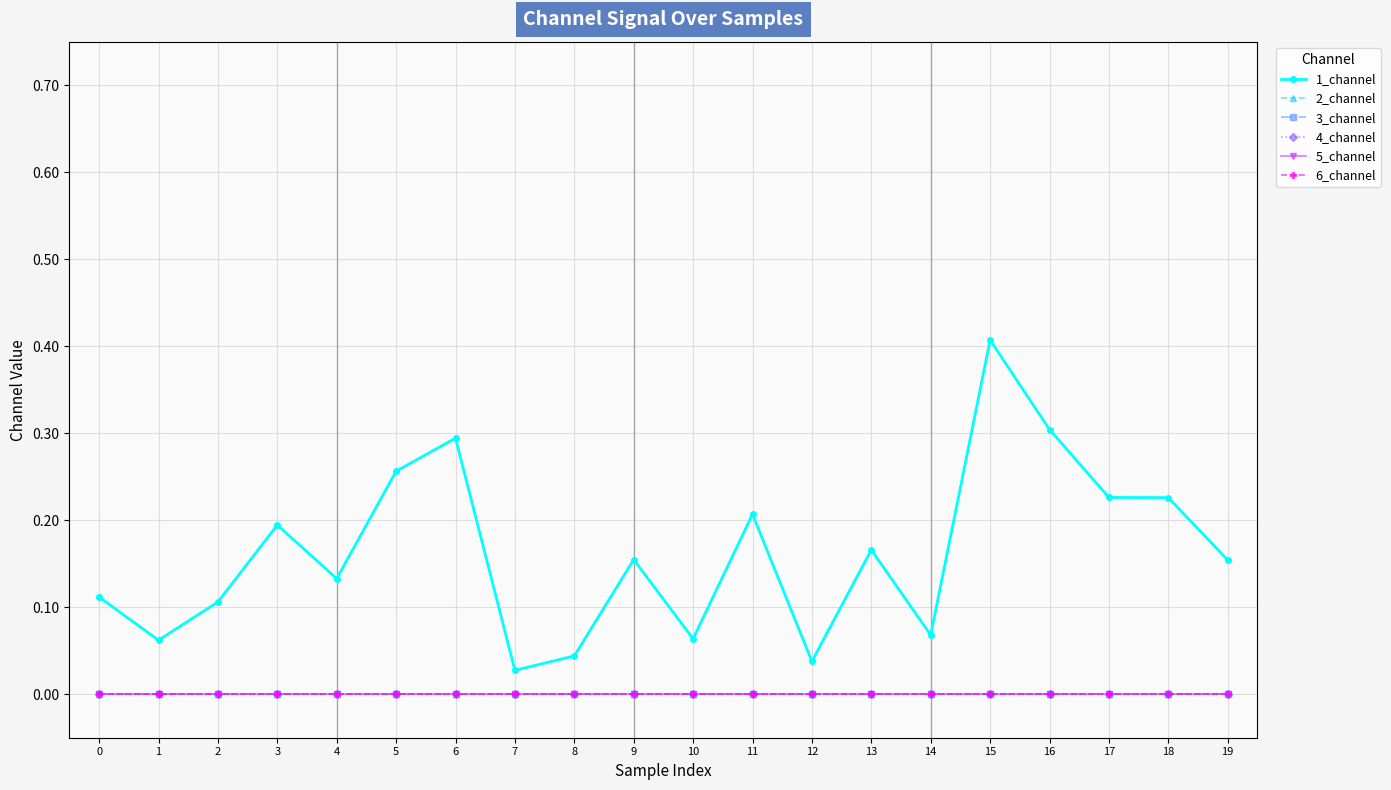

Is this an area chart (filled region under the line)?

No